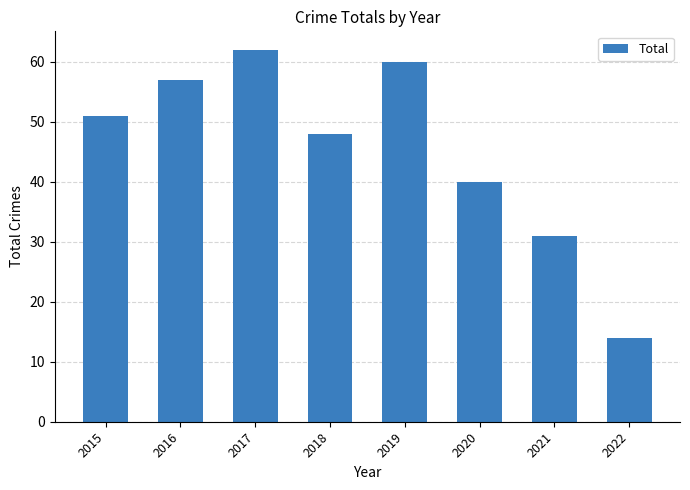

Where is the data nearest to the value 38?

2020